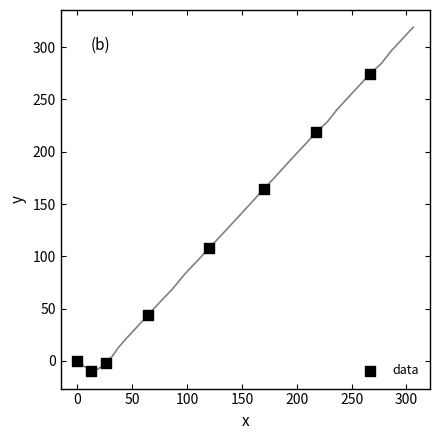

What is the range of Y values (max minus min)?

283.6